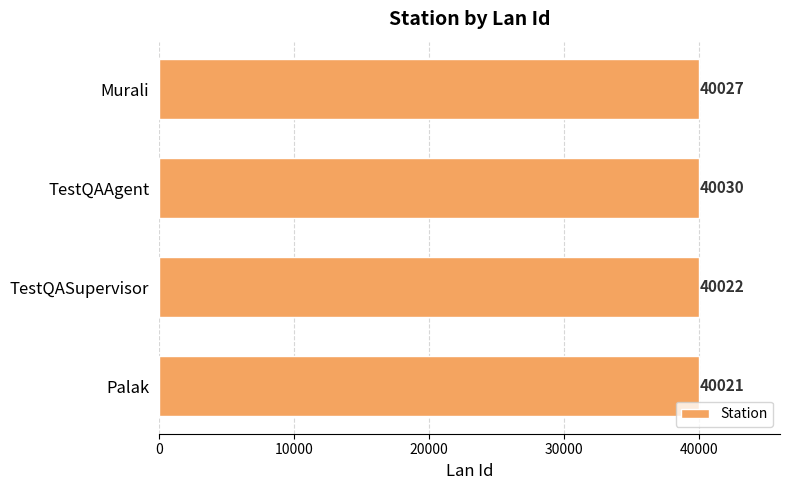

What is the average value?

40025